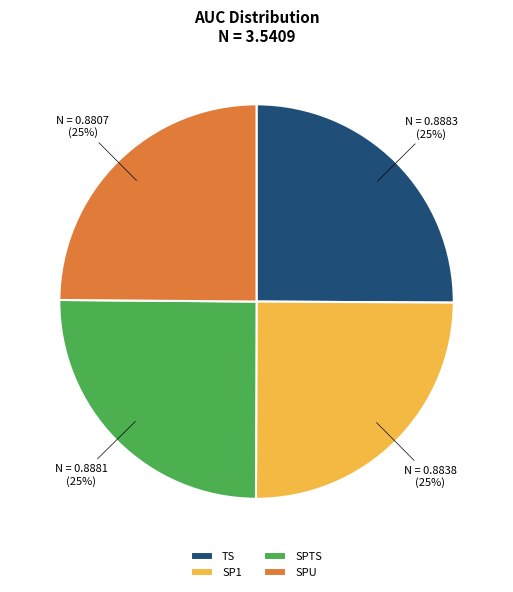

To the nearest percent, what is the combined percentage of TS and SPU?

50%